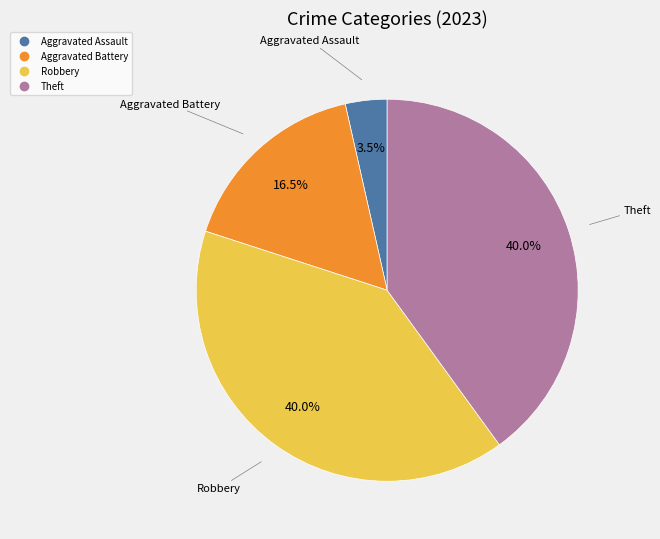

Does any single category account for the majority?

No